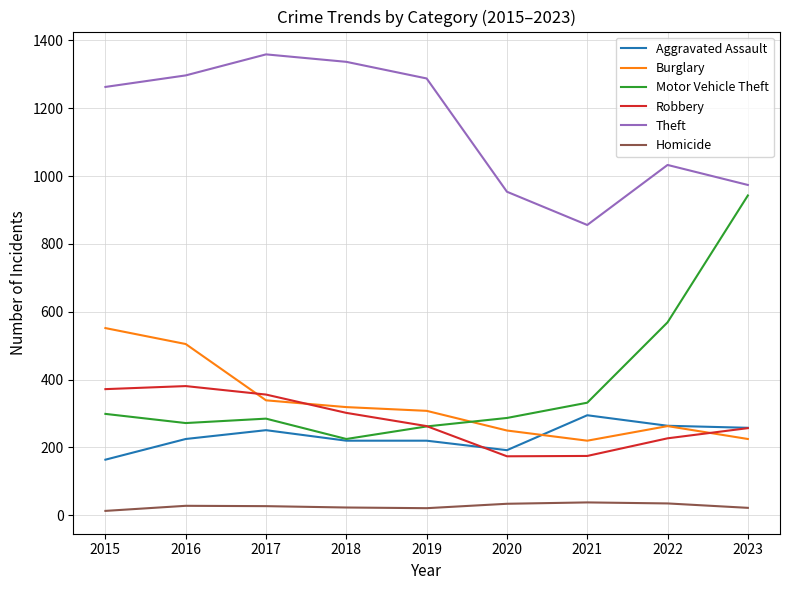

True or false: Theft and Homicide cross at least once.

False